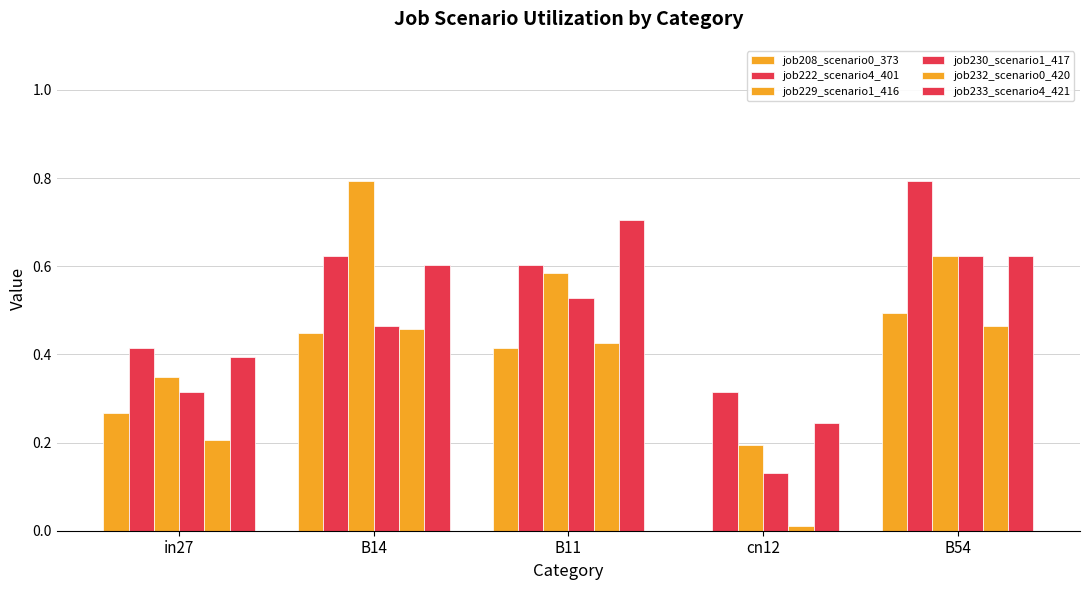

True or false: job232_scenario0_420 has a value of 0.4 at B11.

True